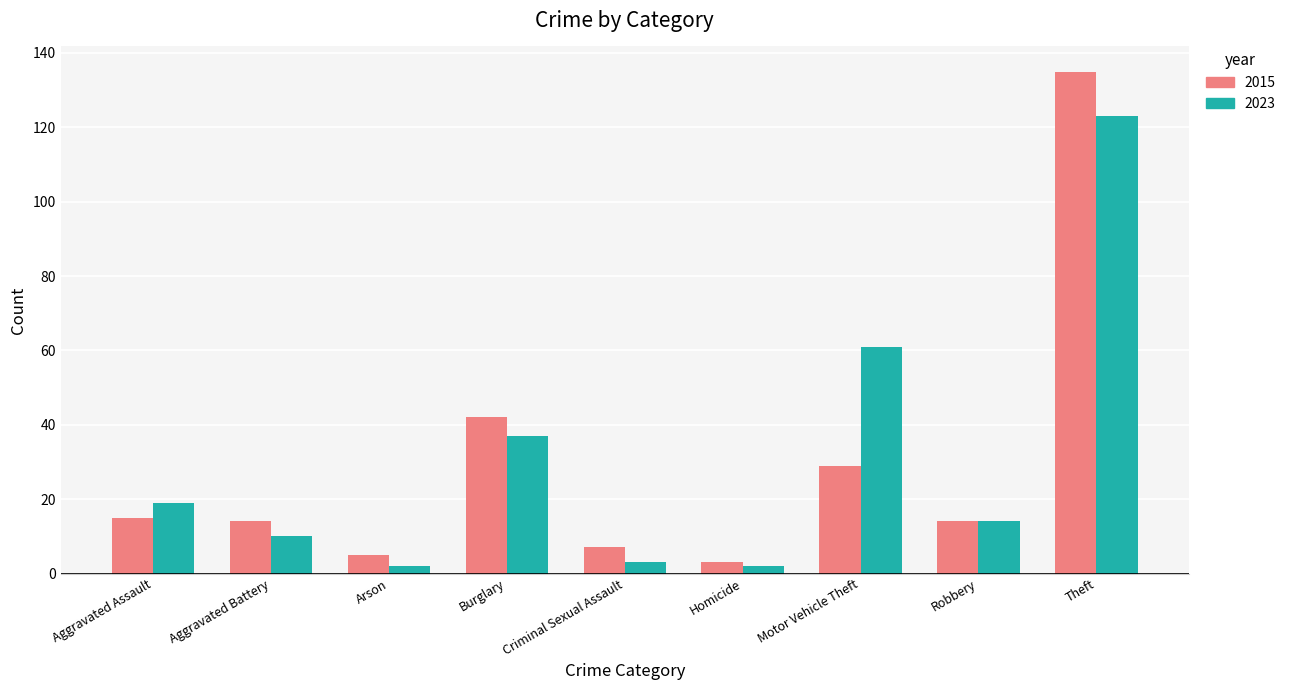

What are all the series names shown in the legend?

2015, 2023